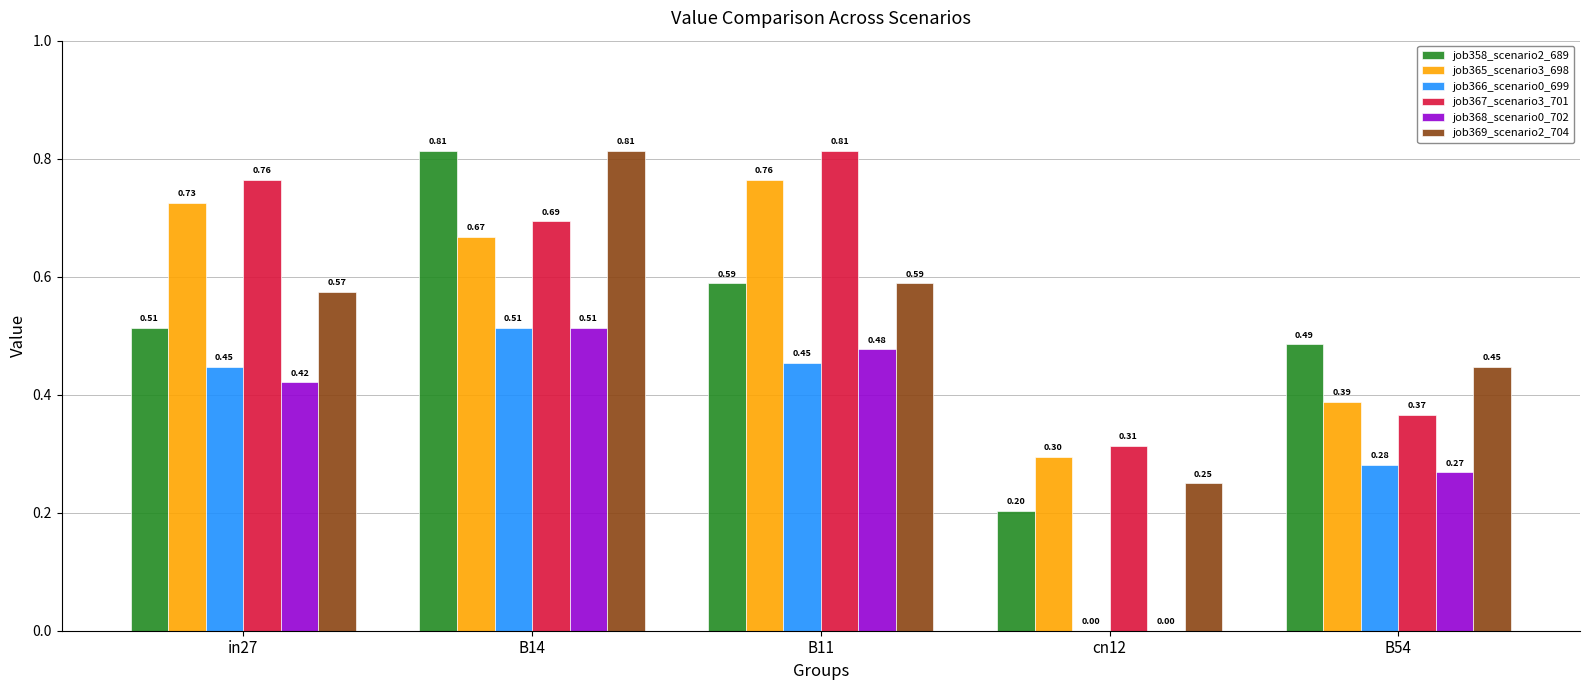

How many values in the job366_scenario0_699 series exceed 0?

4